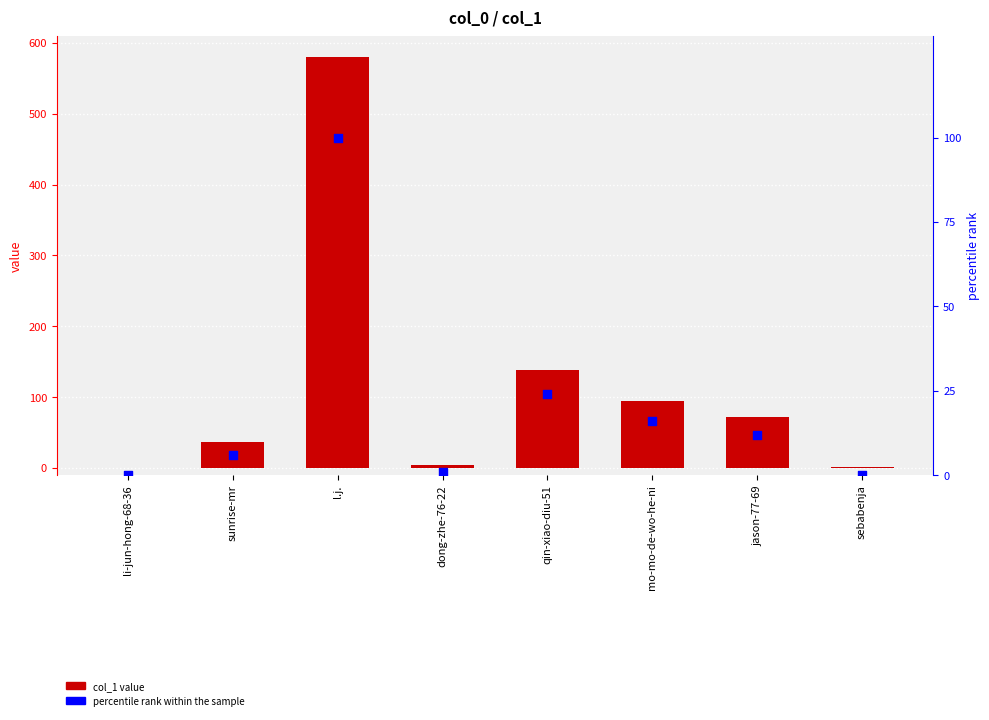

Which series has the largest total across all categories?

col_1